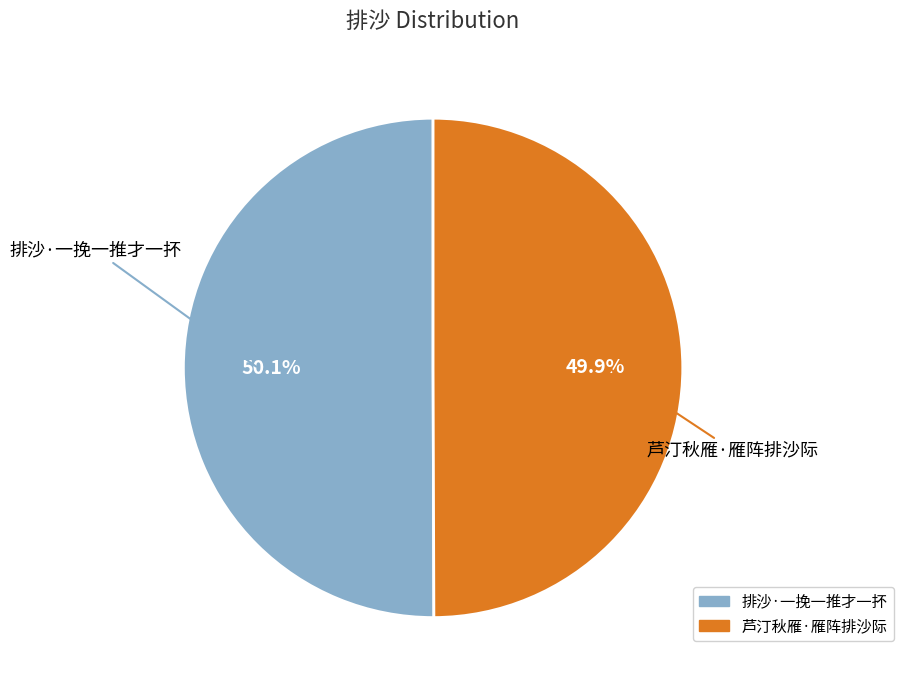

Do 芦汀秋雁·雁阵排沙际 and 排沙·一挽一推才一抔 together represent more than half of the pie?

Yes